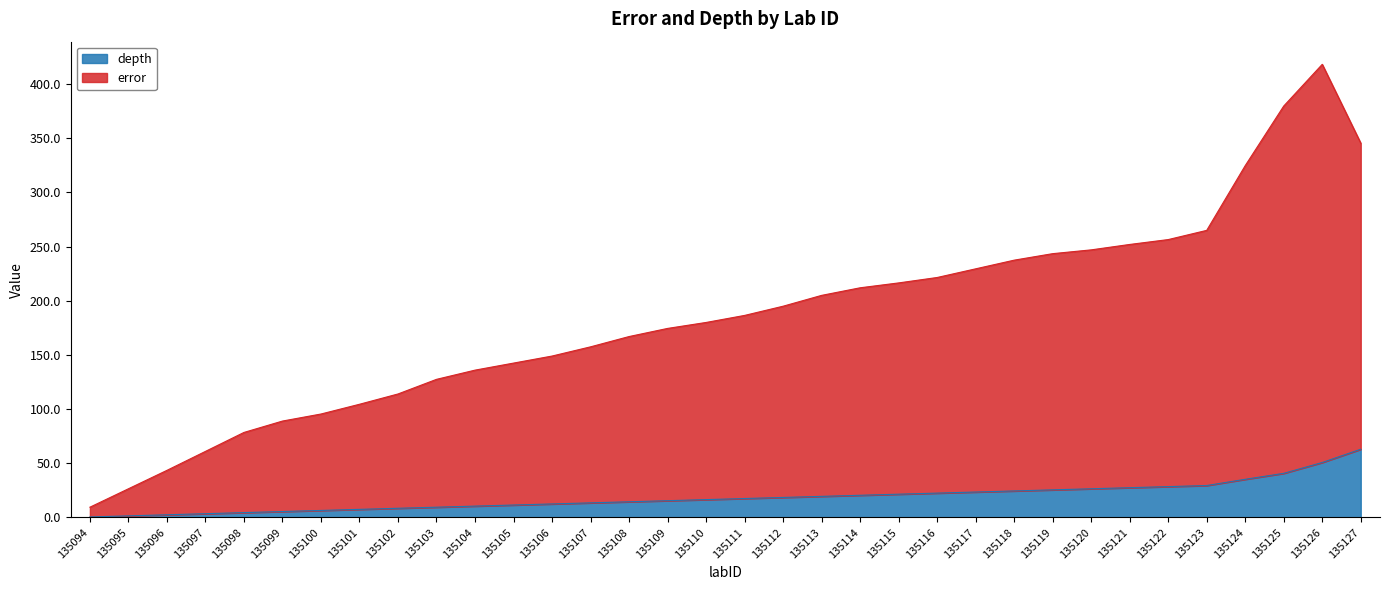

What is the value of the depth point at the 27th from the left?

26.5